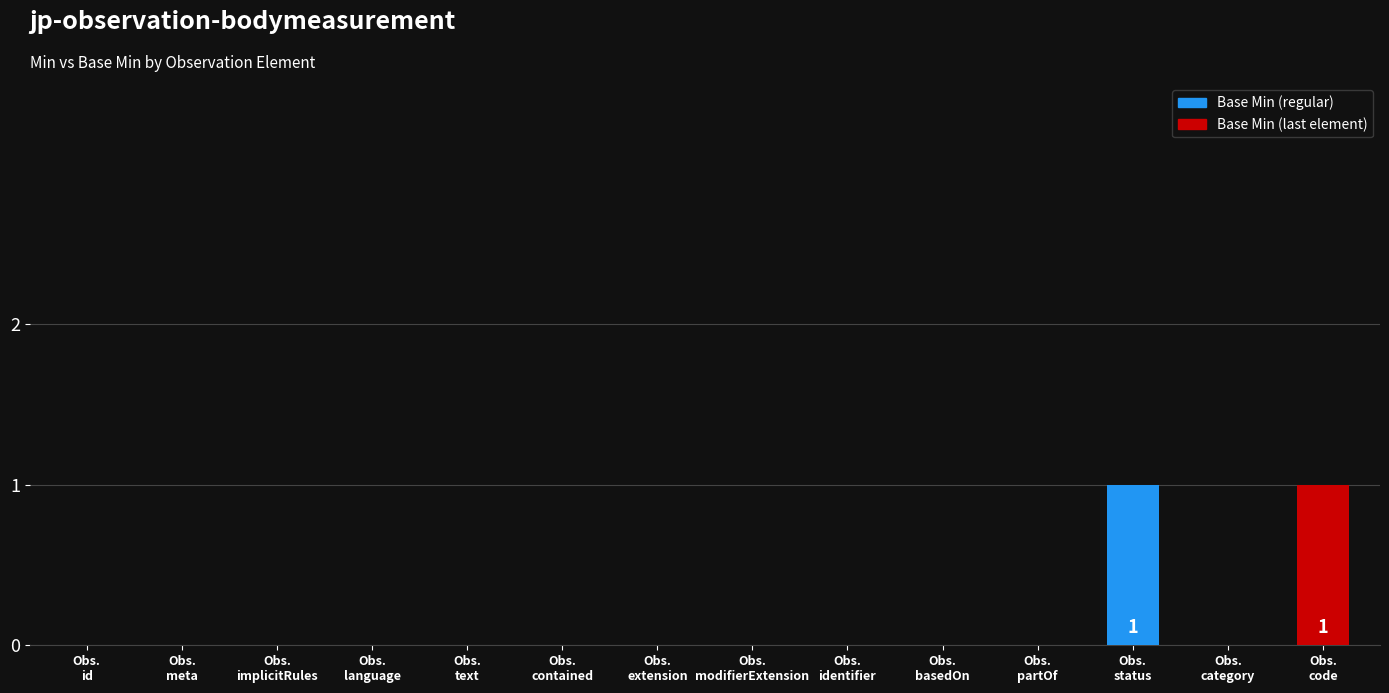

How many data points does each series have?

14